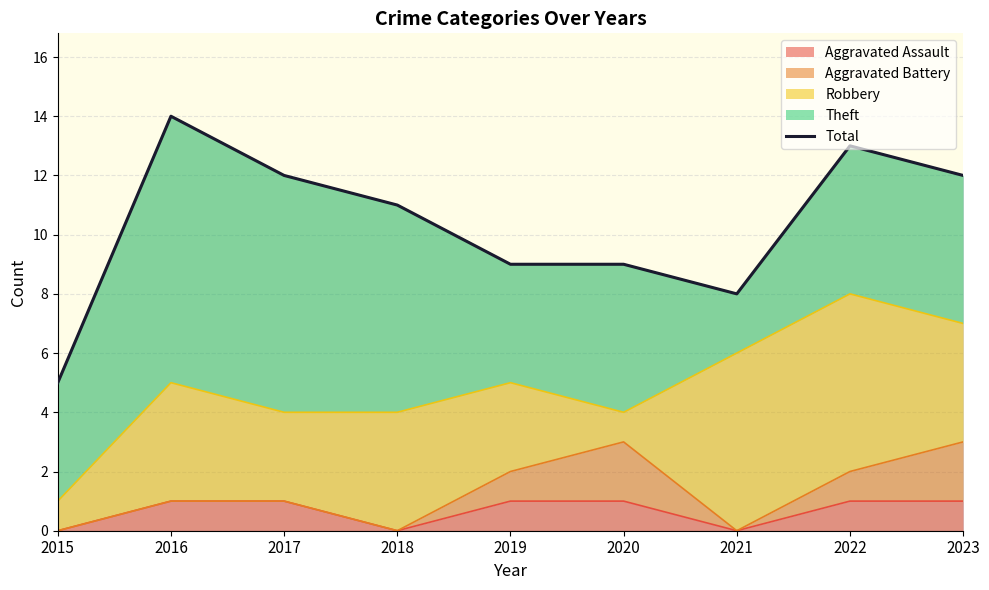

Is it true that the value at 2023 is 12?

True